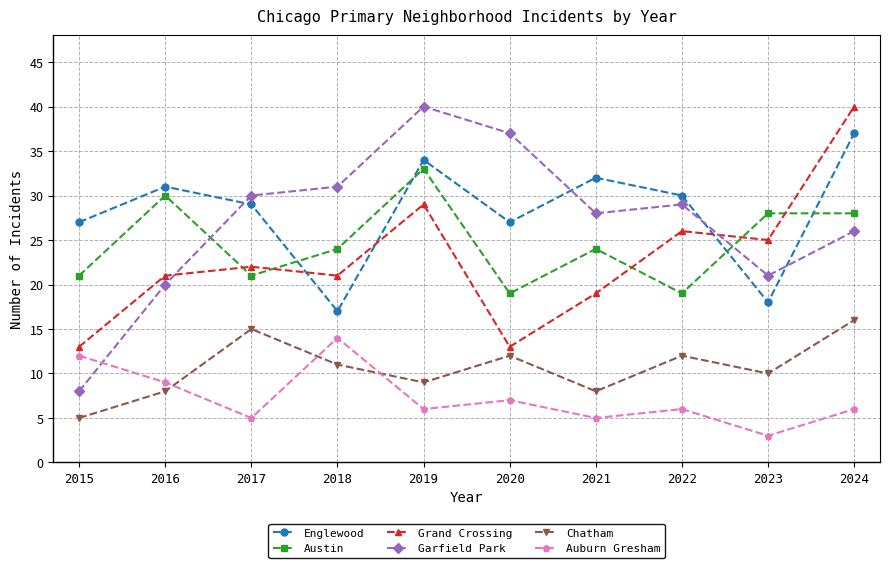

At 2024, list the series in order from smallest to largest.

Auburn Gresham, Chatham, Garfield Park, Austin, Englewood, Grand Crossing